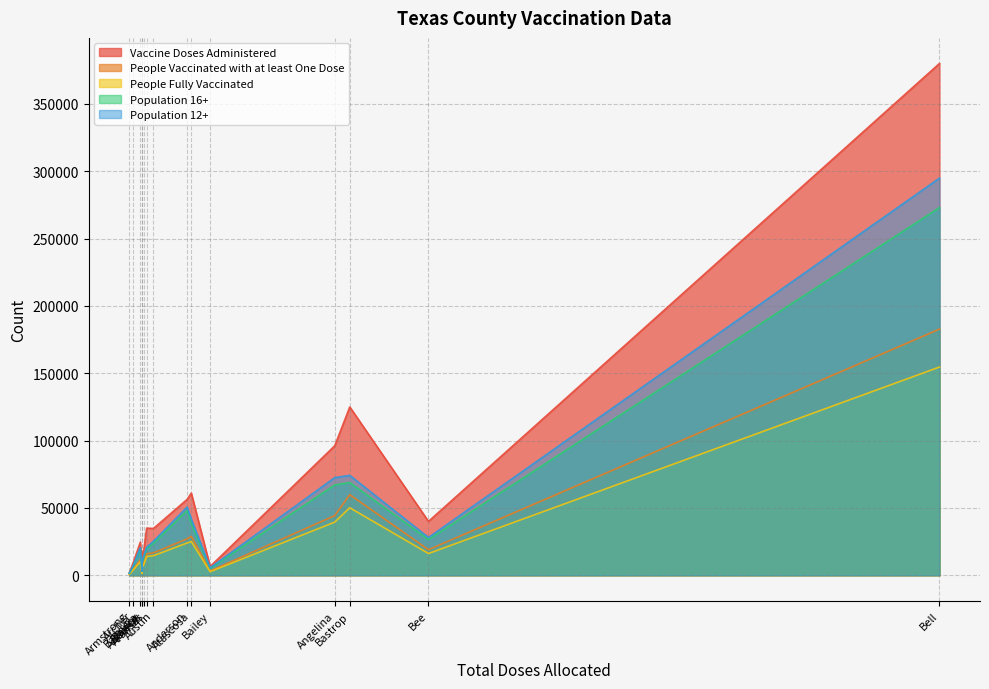

What is the lowest value of the Population 16+ series?

1499